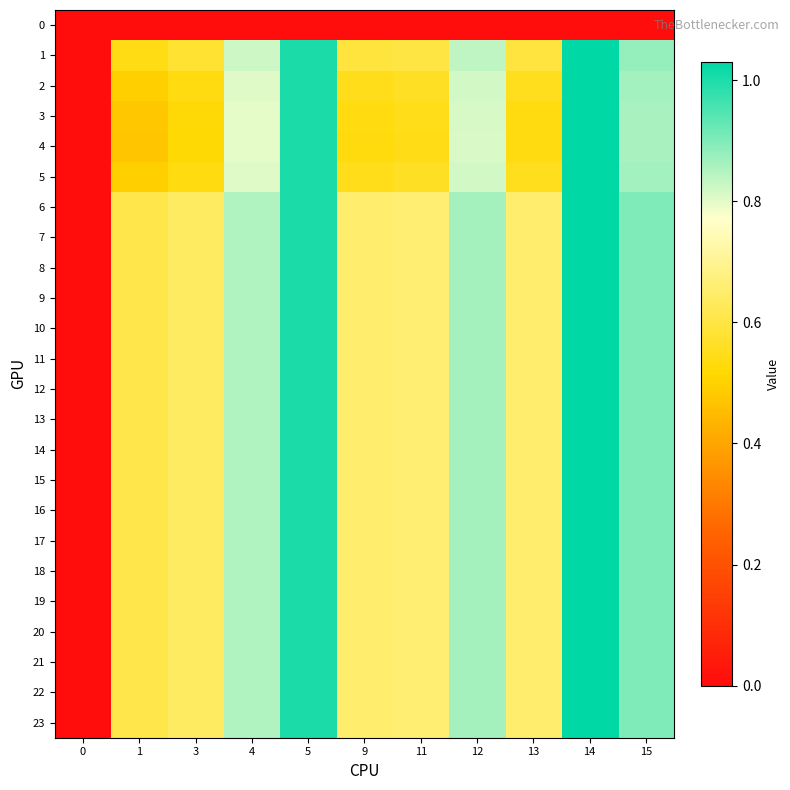

Reading left to right, what are all the values shown in this chart?

0: 0=0.0	1=0.0	3=0.0	4=0.0	5=0.0	9=0.0	11=0.0	12=0.0	13=0.0	14=0.0	15=0.0
1: 0=0.0	1=0.5	3=0.6	4=0.8	5=1.0	9=0.6	11=0.6	12=0.8	13=0.6	14=1.0	15=0.9
2: 0=0.0	1=0.5	3=0.5	4=0.8	5=1.0	9=0.6	11=0.6	12=0.8	13=0.6	14=1.0	15=0.9
3: 0=0.0	1=0.5	3=0.5	4=0.8	5=1.0	9=0.5	11=0.5	12=0.8	13=0.5	14=1.0	15=0.9
4: 0=0.0	1=0.5	3=0.5	4=0.8	5=1.0	9=0.5	11=0.5	12=0.8	13=0.5	14=1.0	15=0.9
5: 0=0.0	1=0.5	3=0.5	4=0.8	5=1.0	9=0.6	11=0.6	12=0.8	13=0.6	14=1.0	15=0.9
6: 0=0.0	1=0.6	3=0.6	4=0.8	5=1.0	9=0.7	11=0.7	12=0.9	13=0.7	14=1.0	15=0.9
7: 0=0.0	1=0.6	3=0.6	4=0.8	5=1.0	9=0.7	11=0.7	12=0.9	13=0.7	14=1.0	15=0.9
8: 0=0.0	1=0.6	3=0.6	4=0.8	5=1.0	9=0.7	11=0.7	12=0.9	13=0.7	14=1.0	15=0.9
9: 0=0.0	1=0.6	3=0.6	4=0.8	5=1.0	9=0.7	11=0.7	12=0.9	13=0.7	14=1.0	15=0.9
10: 0=0.0	1=0.6	3=0.6	4=0.8	5=1.0	9=0.7	11=0.7	12=0.9	13=0.7	14=1.0	15=0.9
11: 0=0.0	1=0.6	3=0.6	4=0.8	5=1.0	9=0.7	11=0.7	12=0.9	13=0.7	14=1.0	15=0.9
12: 0=0.0	1=0.6	3=0.6	4=0.8	5=1.0	9=0.7	11=0.7	12=0.9	13=0.7	14=1.0	15=0.9
13: 0=0.0	1=0.6	3=0.6	4=0.8	5=1.0	9=0.7	11=0.7	12=0.9	13=0.7	14=1.0	15=0.9
14: 0=0.0	1=0.6	3=0.6	4=0.8	5=1.0	9=0.7	11=0.7	12=0.9	13=0.7	14=1.0	15=0.9
15: 0=0.0	1=0.6	3=0.6	4=0.8	5=1.0	9=0.7	11=0.7	12=0.9	13=0.7	14=1.0	15=0.9
16: 0=0.0	1=0.6	3=0.6	4=0.8	5=1.0	9=0.7	11=0.7	12=0.9	13=0.7	14=1.0	15=0.9
17: 0=0.0	1=0.6	3=0.6	4=0.8	5=1.0	9=0.7	11=0.7	12=0.9	13=0.7	14=1.0	15=0.9
18: 0=0.0	1=0.6	3=0.6	4=0.8	5=1.0	9=0.7	11=0.7	12=0.9	13=0.7	14=1.0	15=0.9
19: 0=0.0	1=0.6	3=0.6	4=0.8	5=1.0	9=0.7	11=0.7	12=0.9	13=0.7	14=1.0	15=0.9
20: 0=0.0	1=0.6	3=0.6	4=0.8	5=1.0	9=0.7	11=0.7	12=0.9	13=0.7	14=1.0	15=0.9
21: 0=0.0	1=0.6	3=0.6	4=0.8	5=1.0	9=0.7	11=0.7	12=0.9	13=0.7	14=1.0	15=0.9
22: 0=0.0	1=0.6	3=0.6	4=0.8	5=1.0	9=0.7	11=0.7	12=0.9	13=0.7	14=1.0	15=0.9
23: 0=0.0	1=0.6	3=0.6	4=0.8	5=1.0	9=0.7	11=0.7	12=0.9	13=0.7	14=1.0	15=0.9